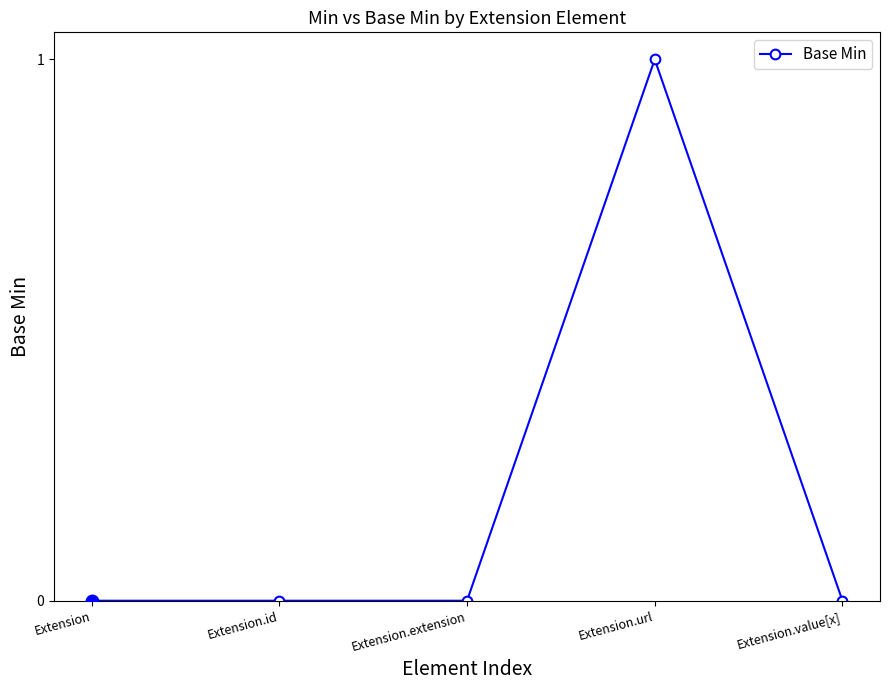

Count the number of categories in the chart.

5